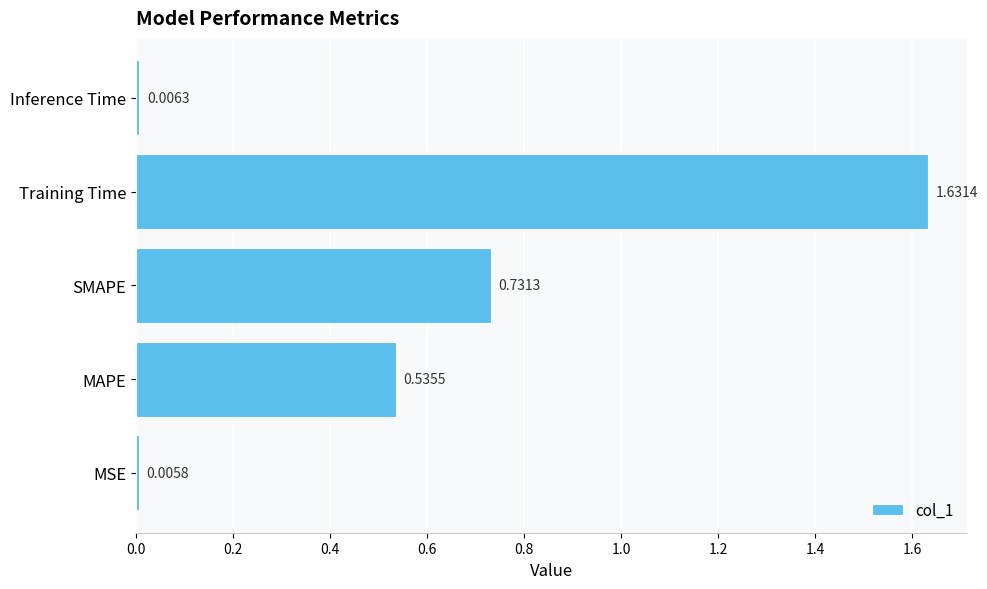

Between MSE and Training Time, which is larger?

Training Time